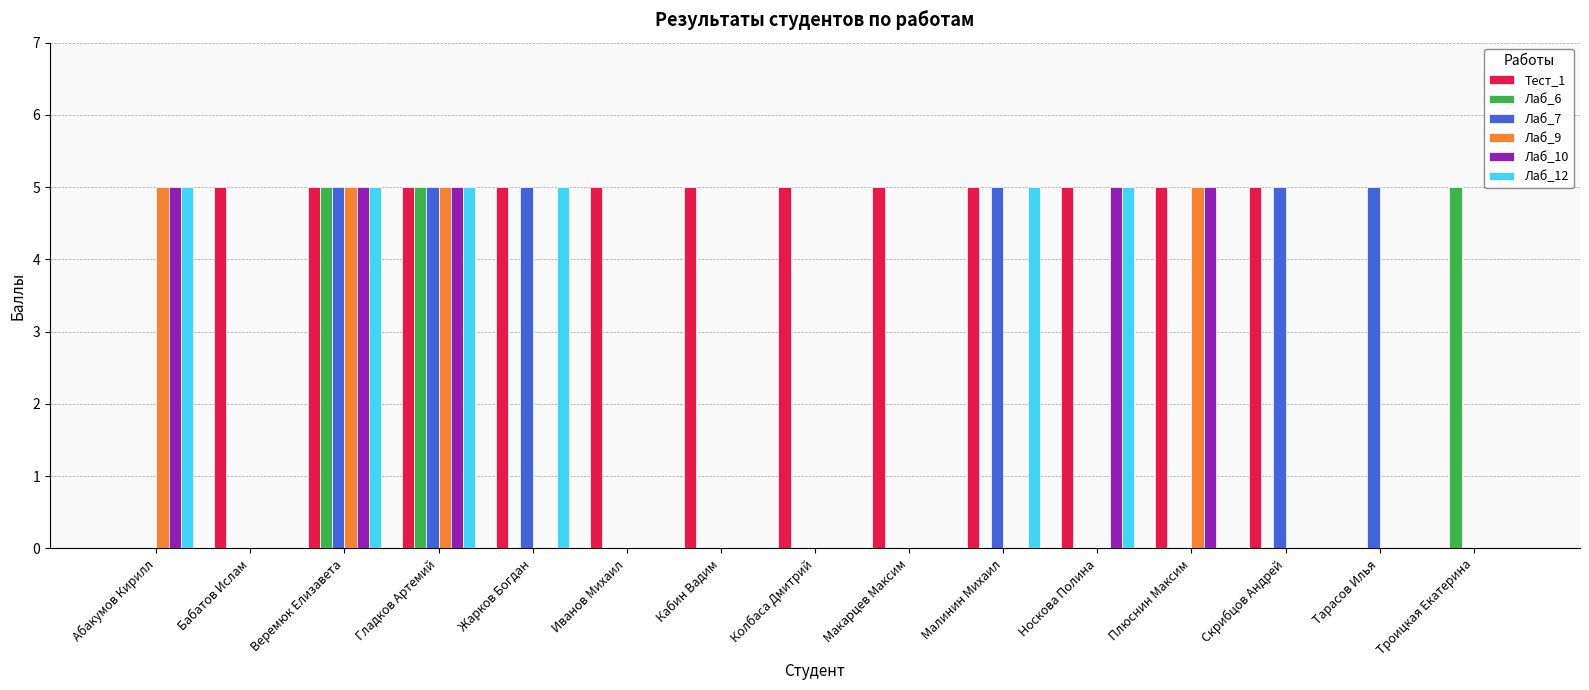

Is the value of Лаб_9 at Жарков Богдан greater than the value of Лаб_12 at Малинин Михаил?

No